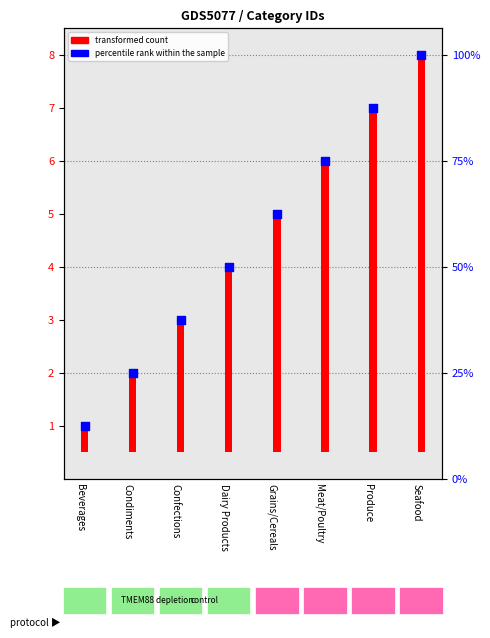

Which has a higher value, Beverages or Dairy Products?

Dairy Products